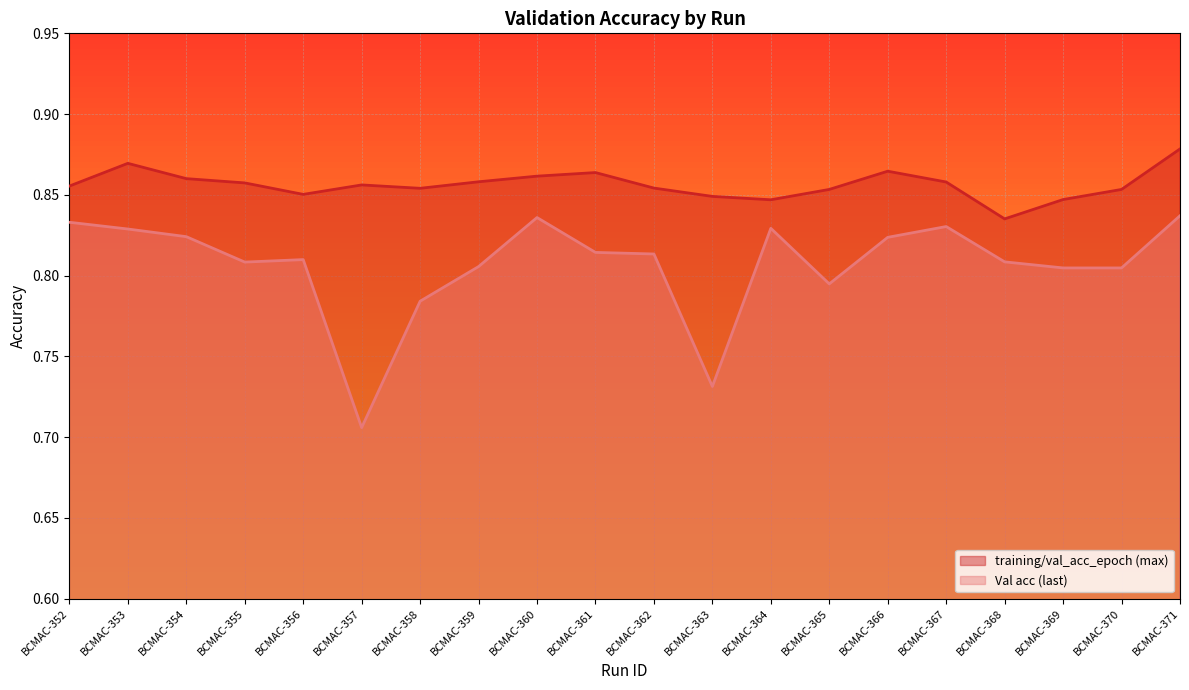

What is the value of the training/val_acc_epoch (max) point at the 8th from the left?

0.9